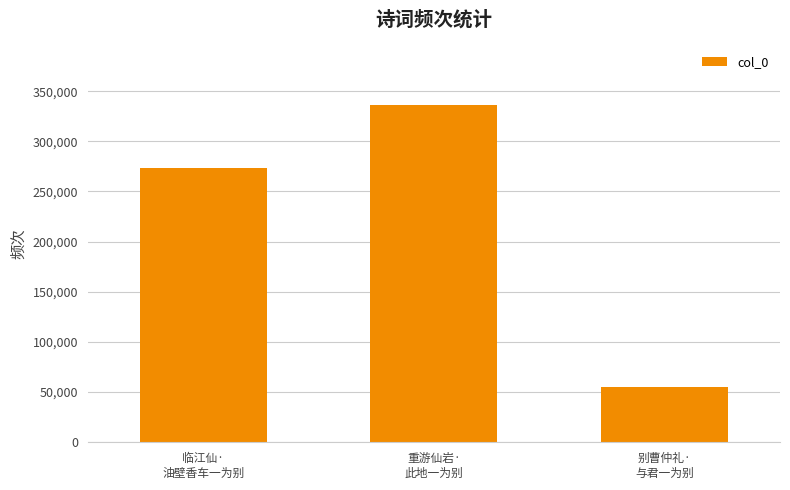

What is the label of the 2nd bar from the right?

重游仙岩·
此地一为别